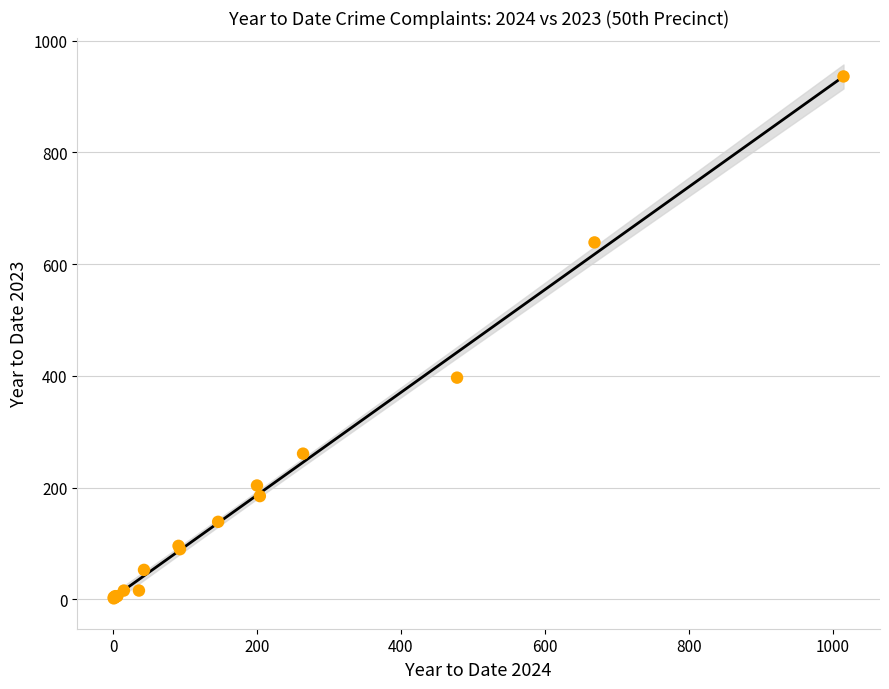

What Y value in the scatter plot is closest to 469?

397